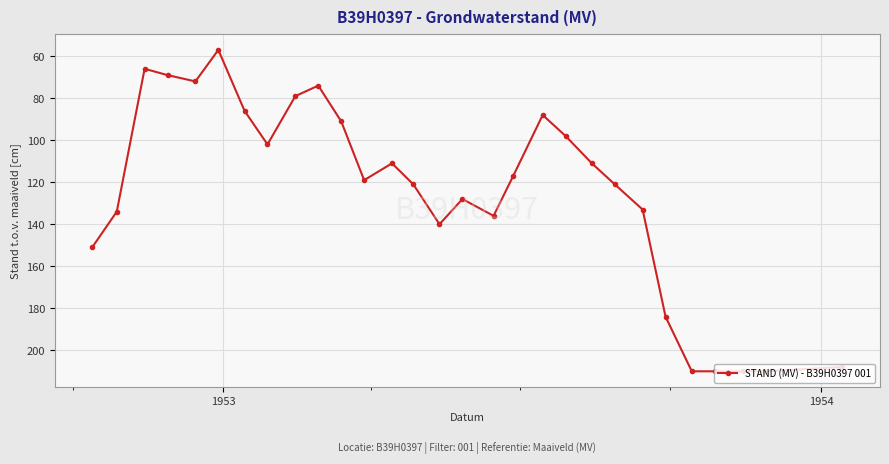

What is the sum of all values?

3636